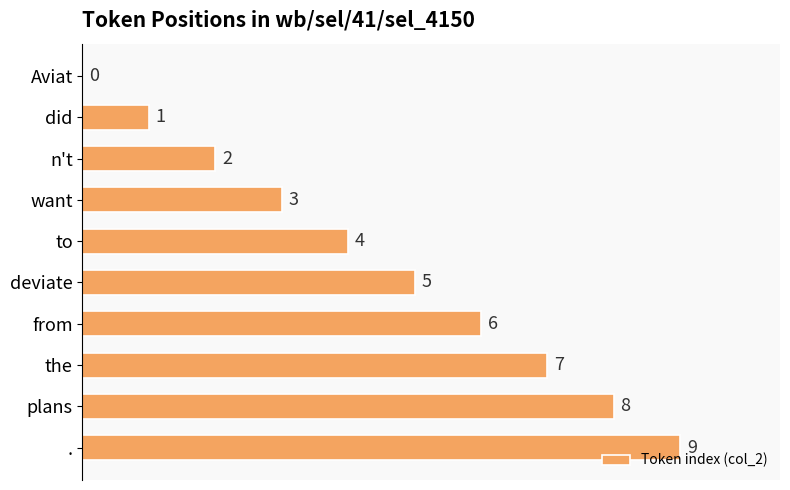

The value at did is 1. True or false?

True